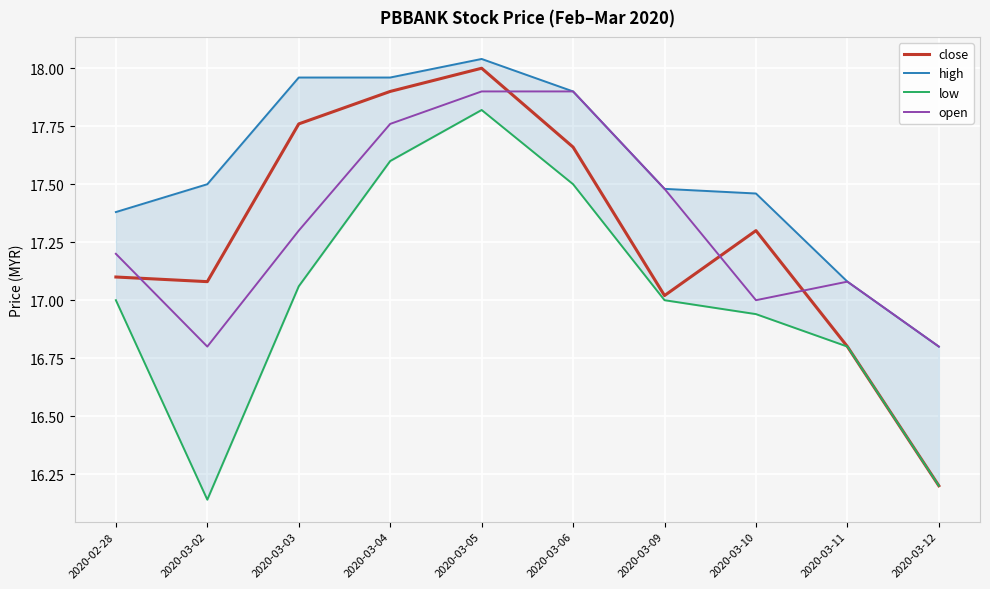

What is the label of the 1st point from the left?

2020-02-28